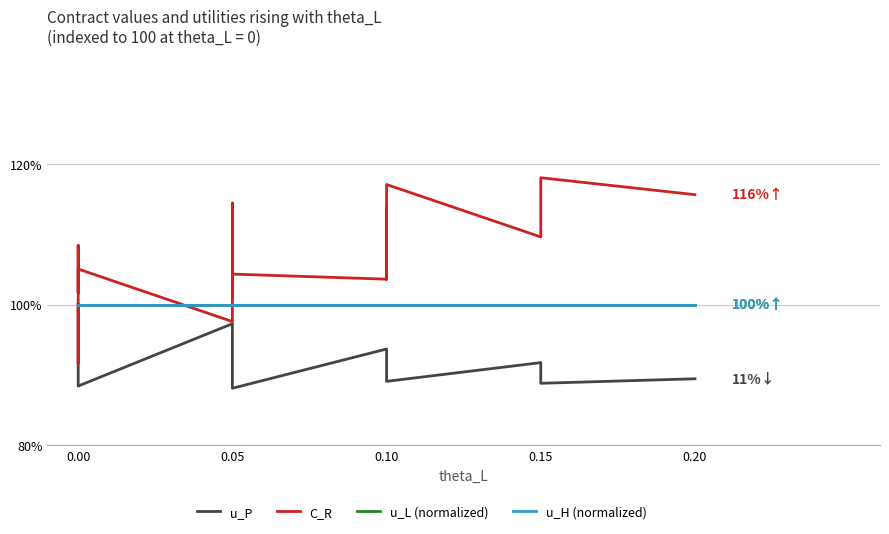

What is the value of the u_H (normalized) point at the 21st from the left?

100.0